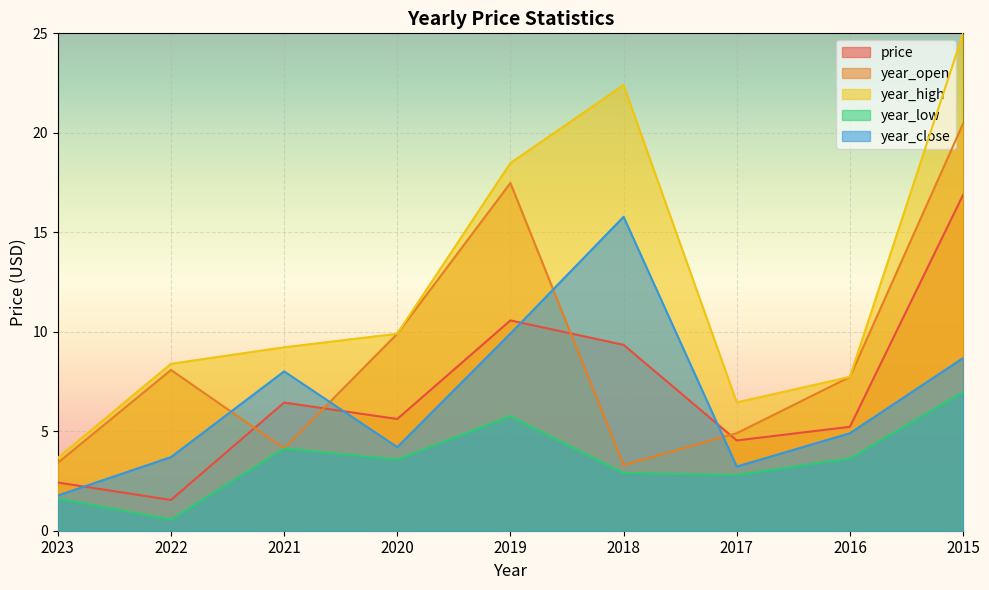

How many lines are shown in the chart?

5